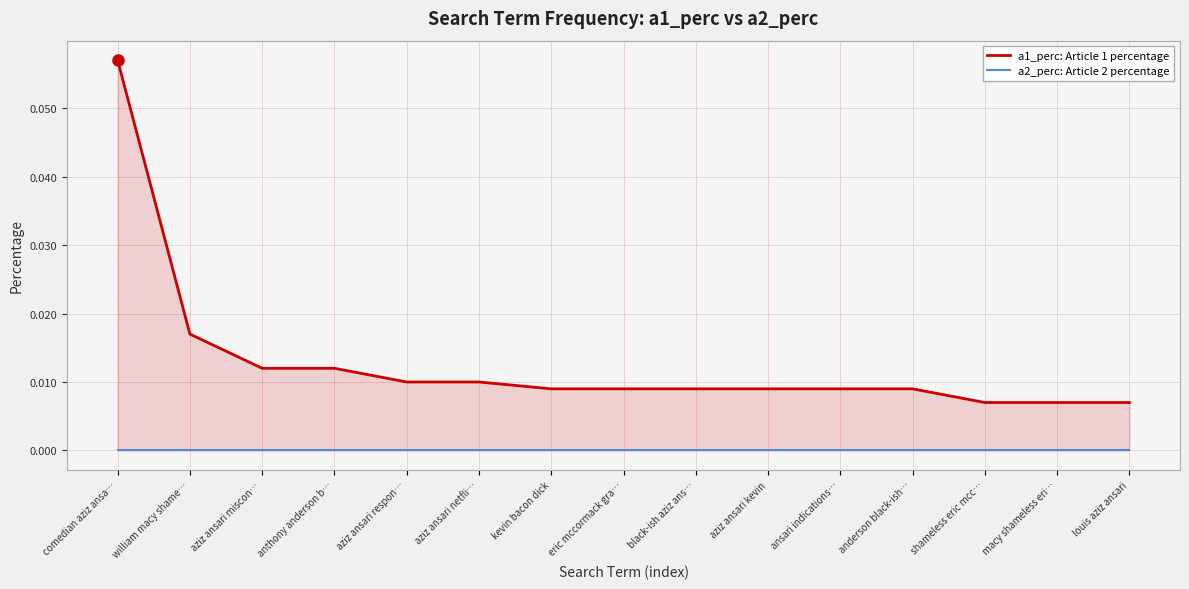

What is the sum of all a1_perc: Article 1 percentage values?

0.2